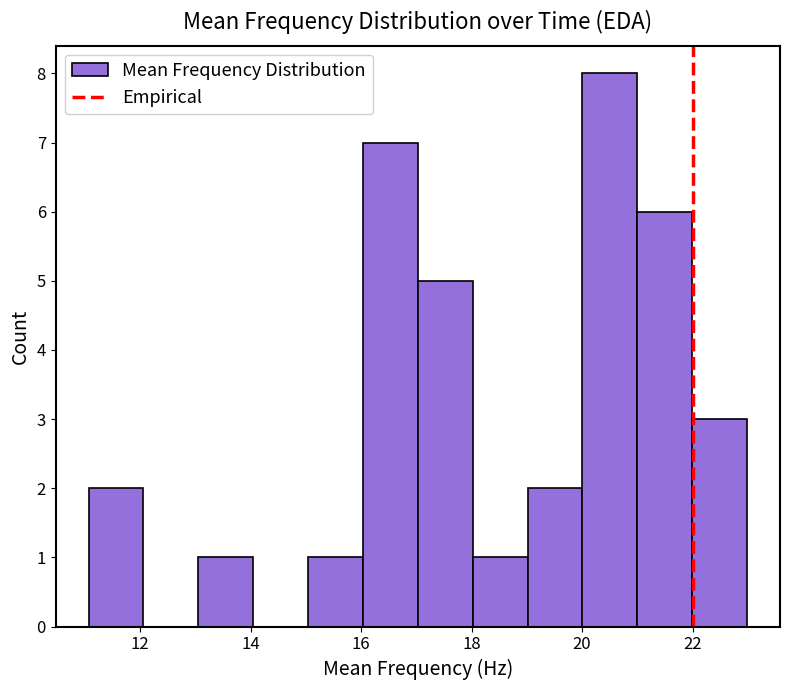

How tall is the bar that spans 15 to 16 on the x-axis? Neither the bar edges nor the heights are printed on the chart, so give them approximately, as read against the axes.

1